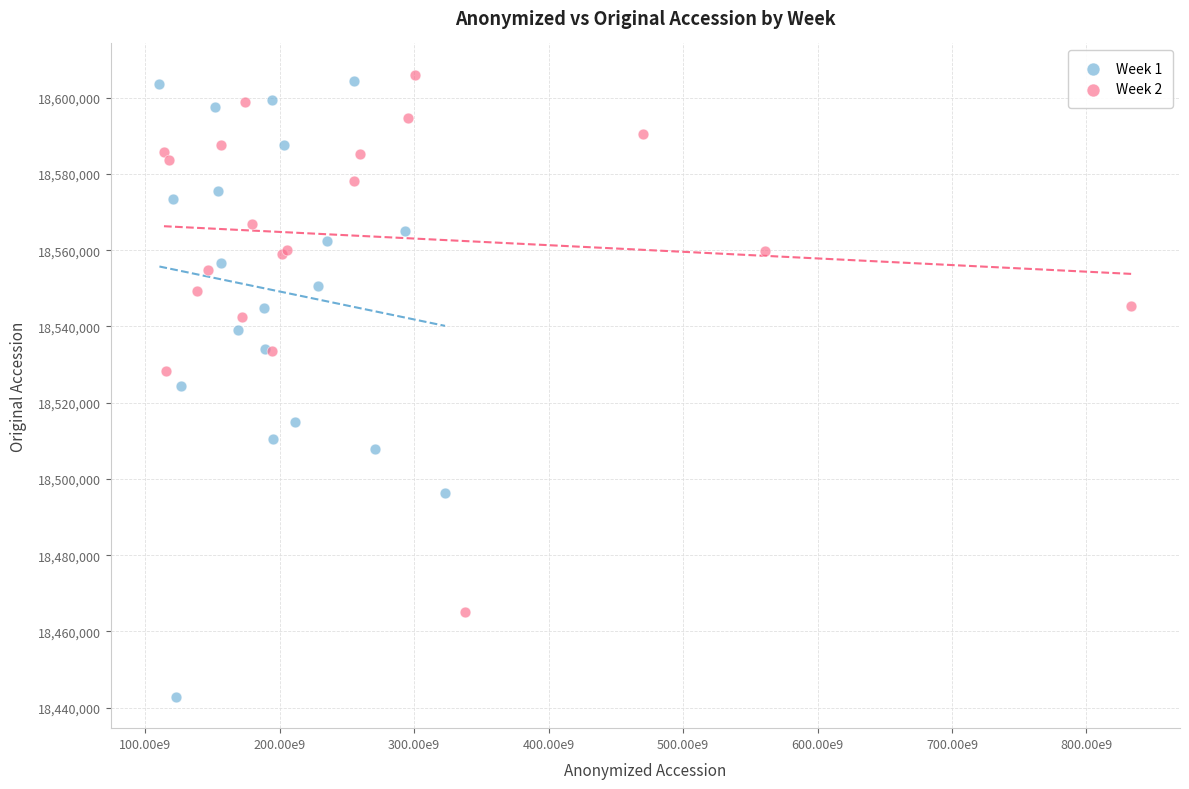

Which series has the widest spread of Y values?

Week 1